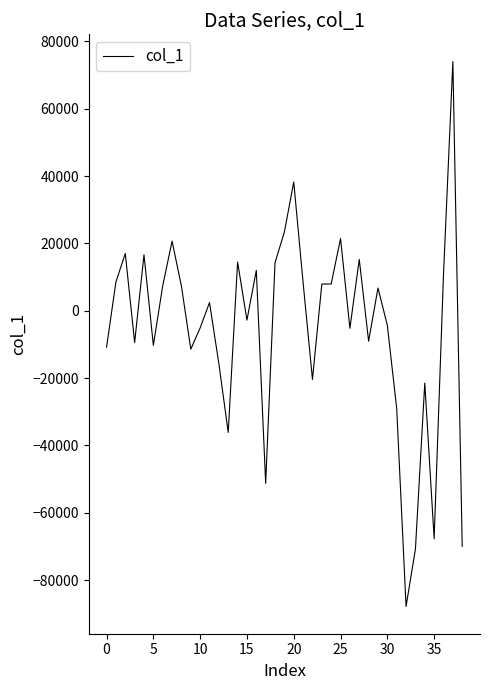

What is the maximum value shown in the chart?

74030.6